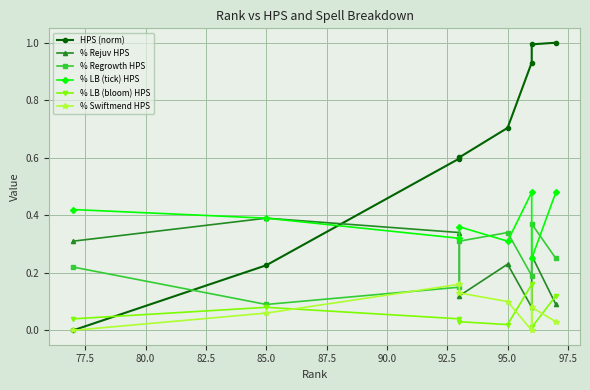

How many % Regrowth HPS values are between 0 and 1?

8